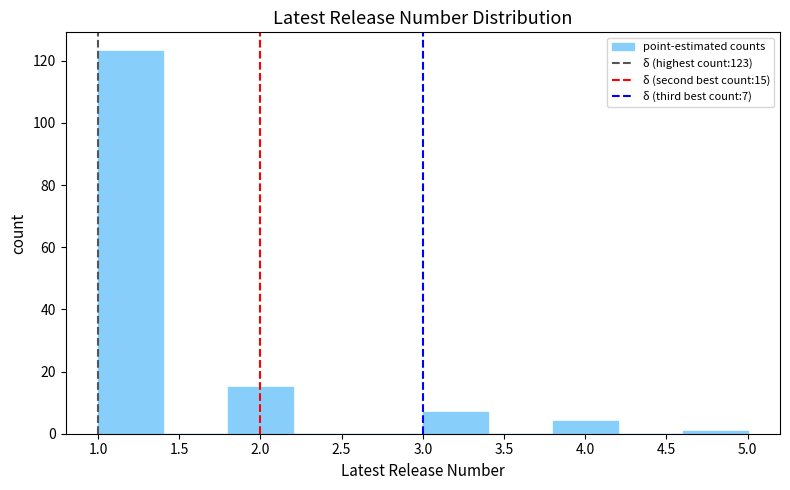

Which range on the x-axis has the tallest bar?

1.0 to 1.4